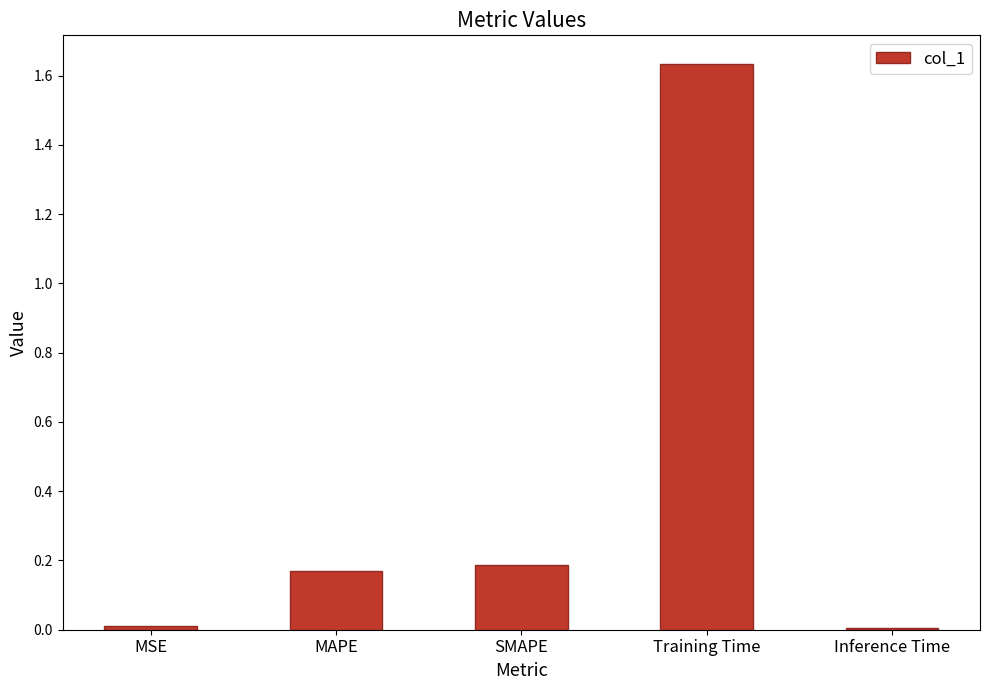

True or false: the data shows 0.0 at Inference Time.

True